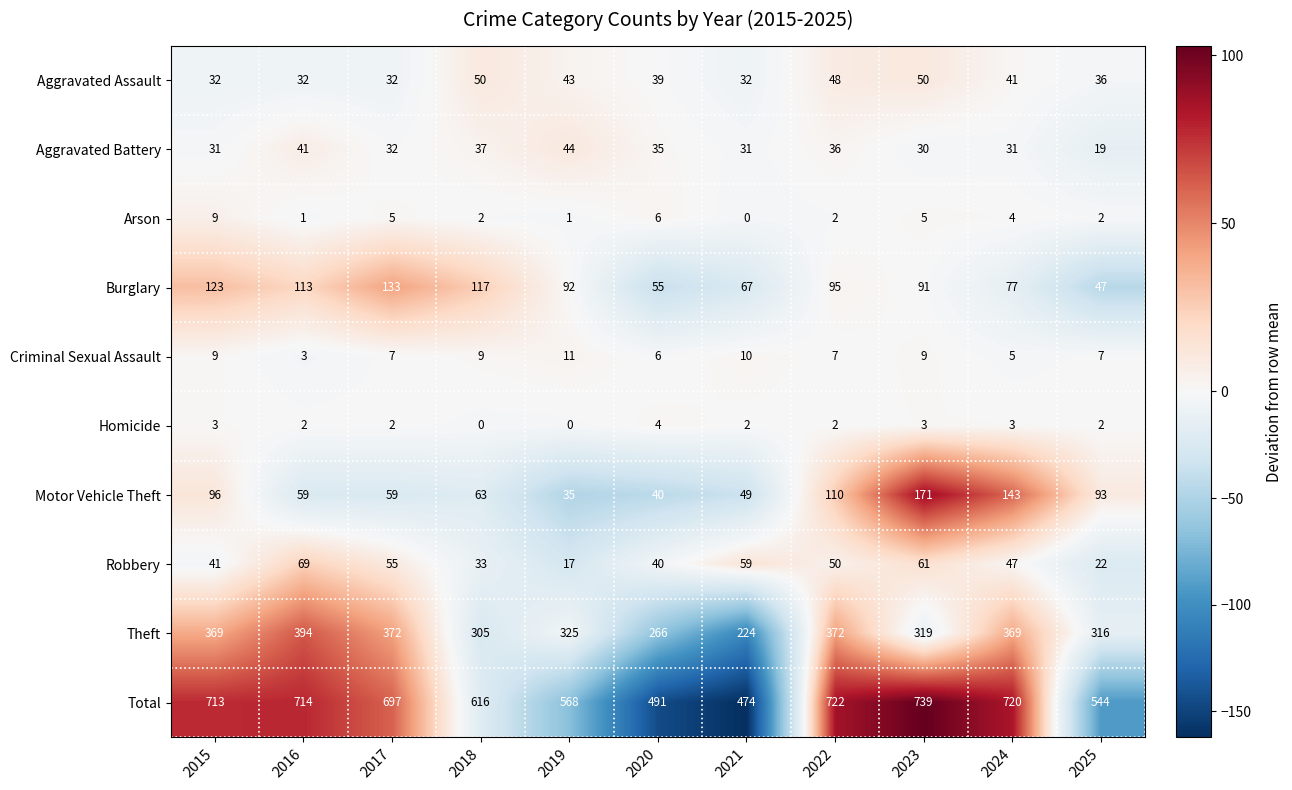

Where is Arson nearest to the value 4?

2024